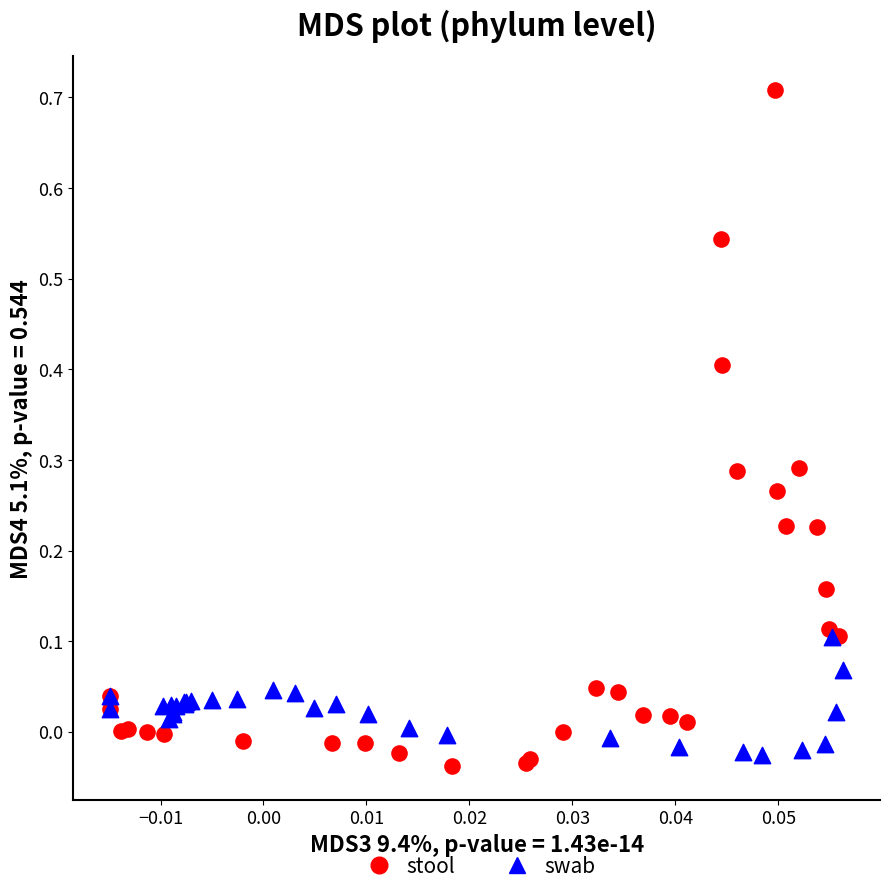

Which series contains the highest Y value?

stool